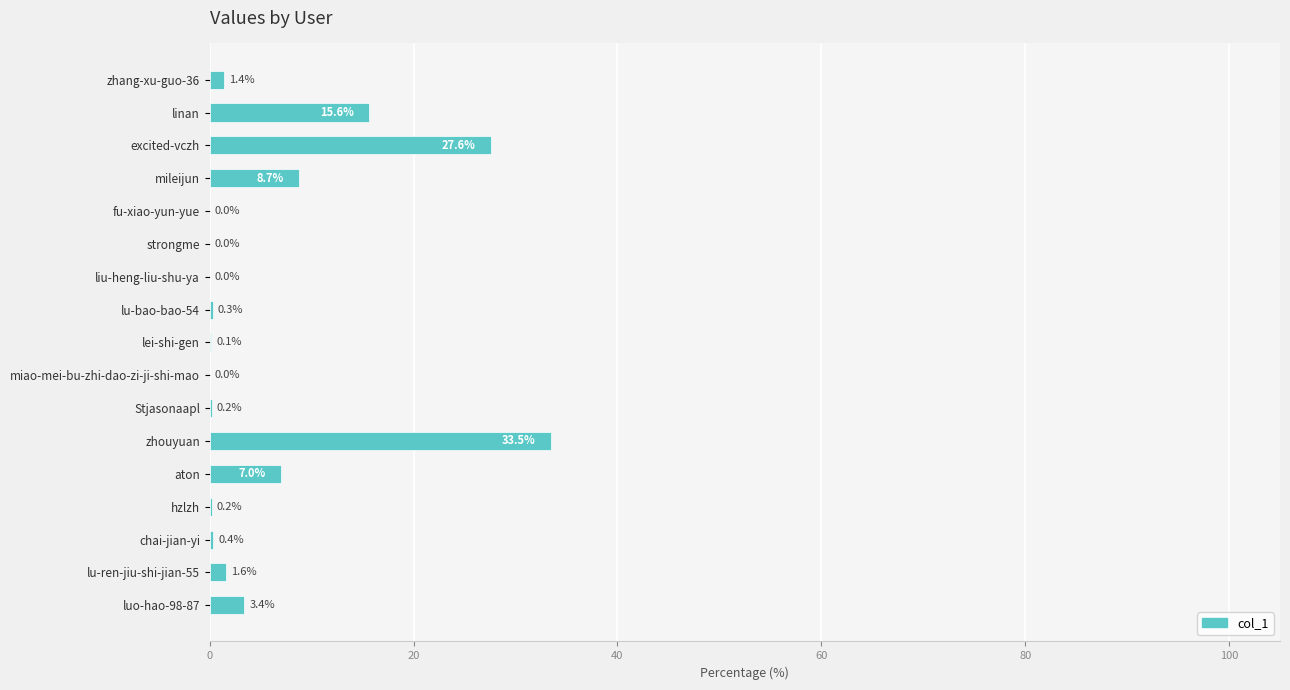

Which has a higher value, liu-heng-liu-shu-ya or aton?

aton